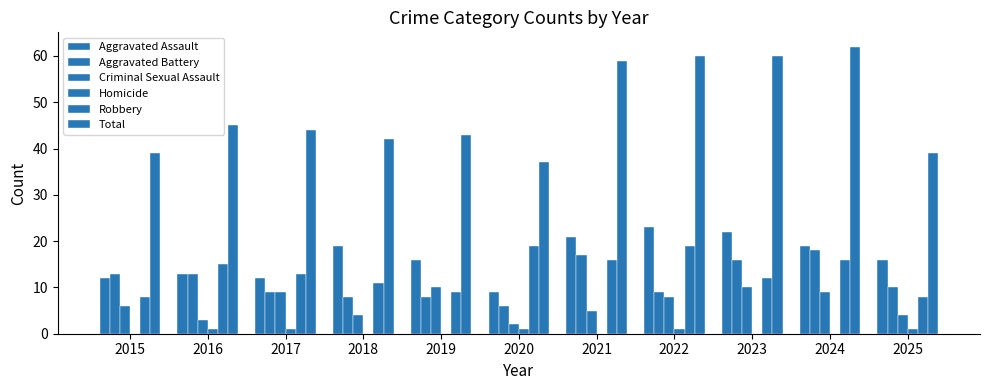

What is the spread (max minus min) of values at 2025?

38